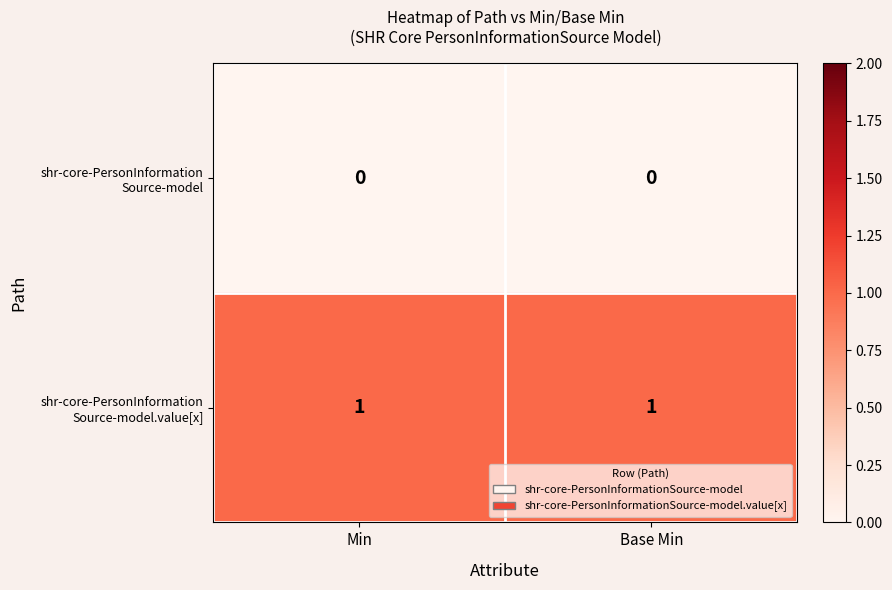

At which category does the chart reach its peak across all series?

Min